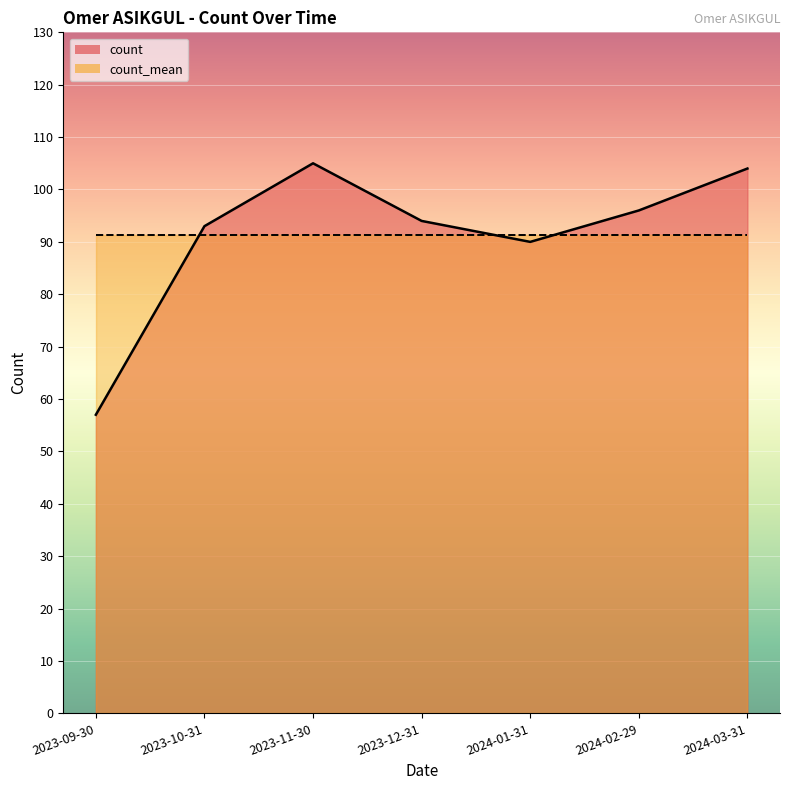

What is the sum of all count_line values?

639.0